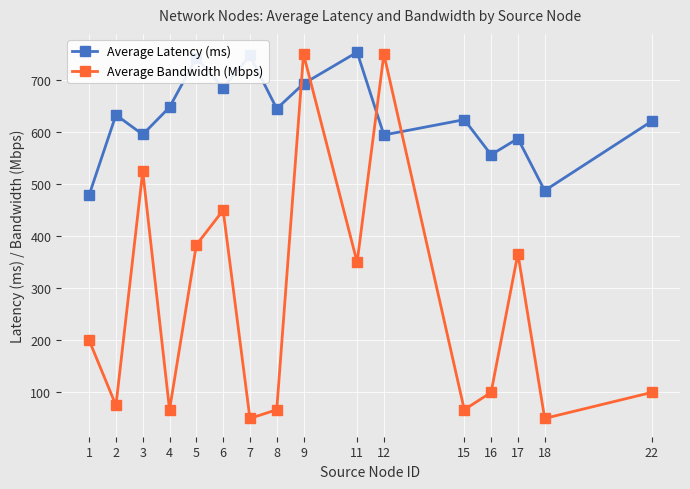

True or false: Average Latency (ms) has more than 2 interior local peaks.

True